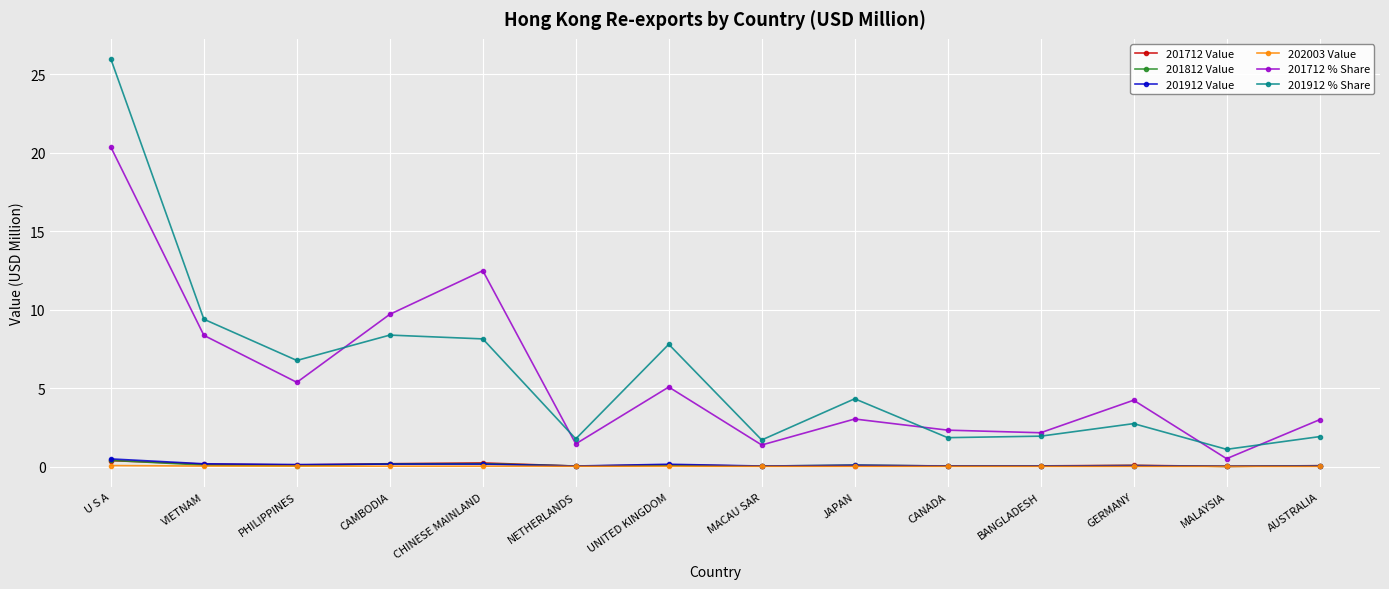

Where is the first local maximum for 201712 % Share?

CHINESE MAINLAND